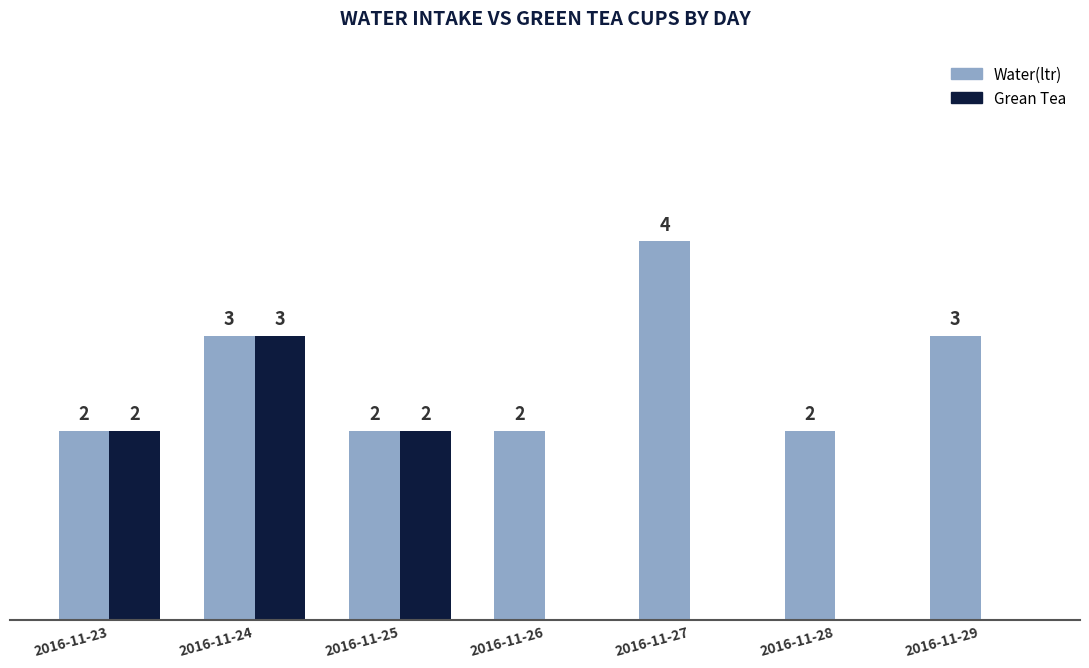

At which category is the sum across all series the highest?

2016-11-24